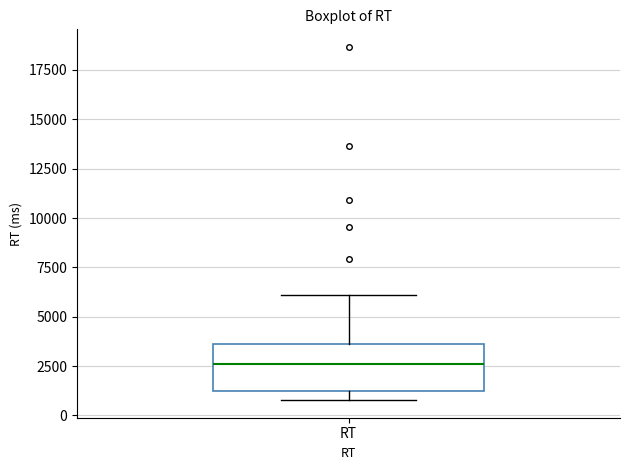

Where does the upper whisker of the box for RT end on the y-axis? The values are not printed on the chart, so give them approximately, as read against the axis.

6000